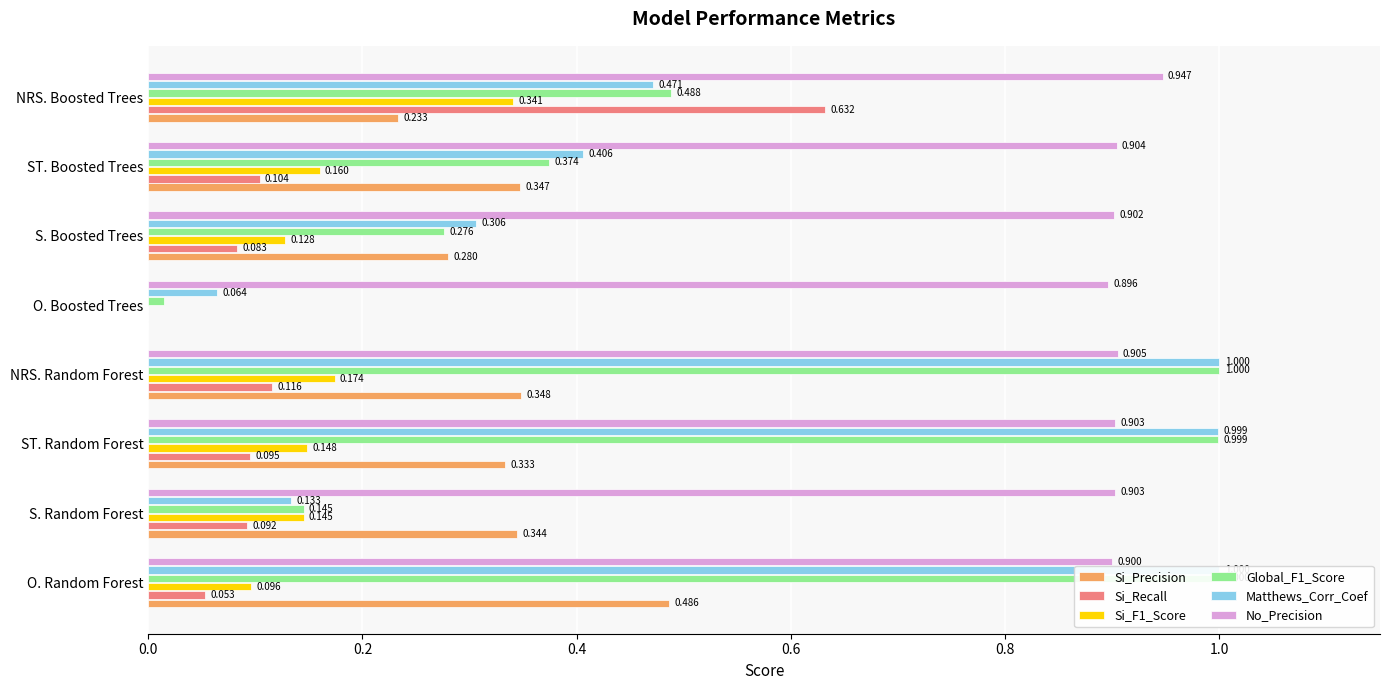

Rank the series at NRS. Random Forest from highest to lowest value.

Global_F1_Score, Matthews_Corr_Coef, No_Precision, Si_Precision, Si_F1_Score, Si_Recall